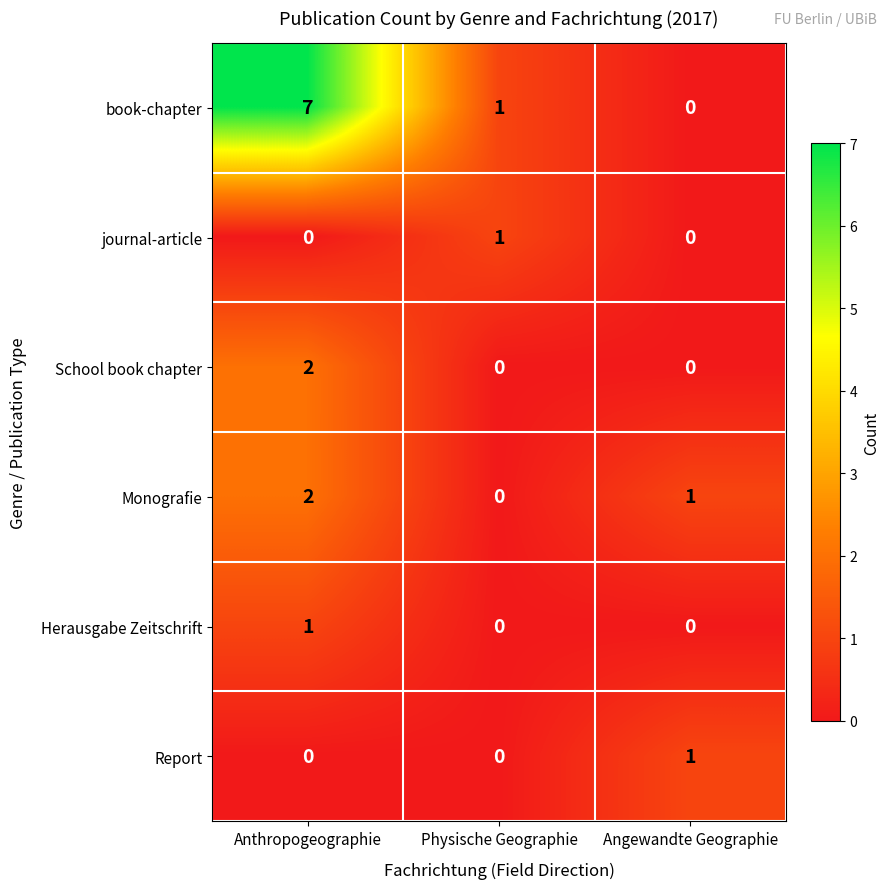

The value of Monografie at Anthropogeographie is 2. True or false?

True